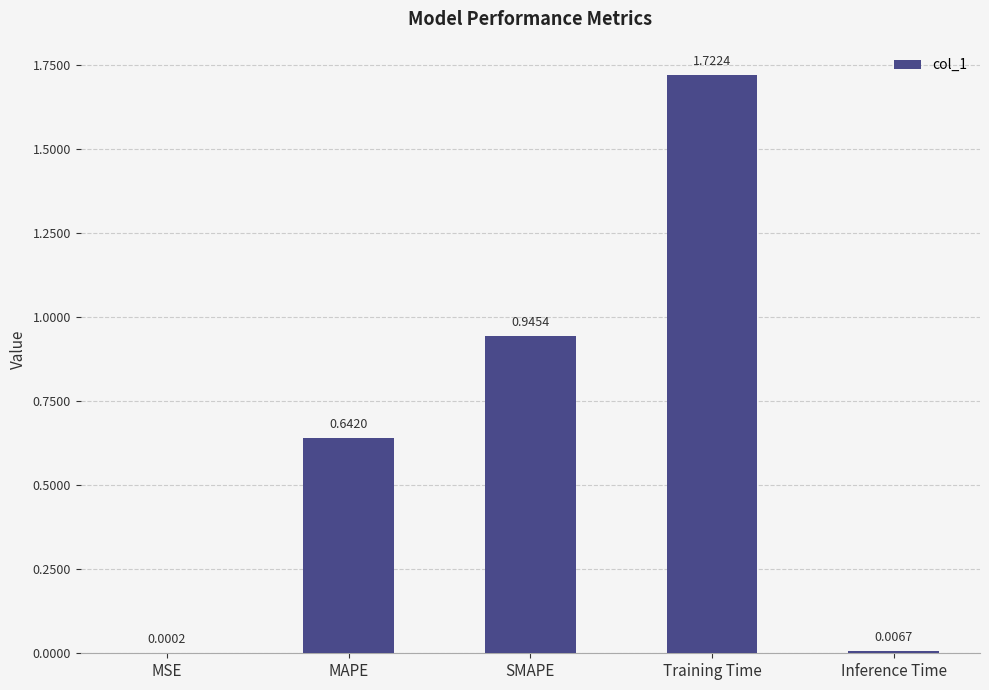

What is the sum of the values at SMAPE and MAPE?

1.6